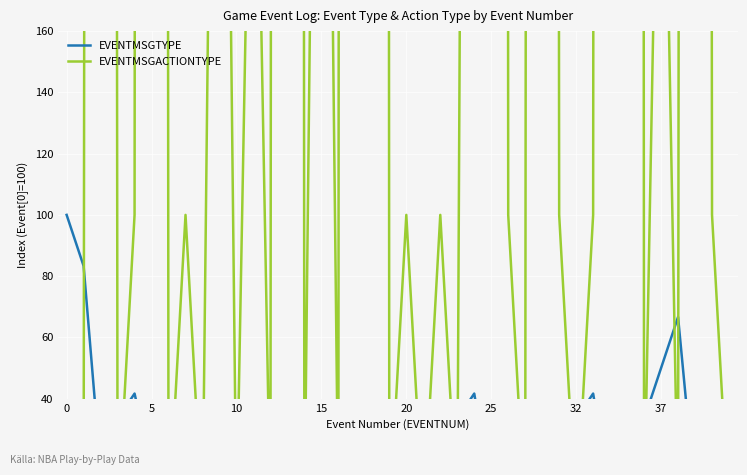

How many lines are shown in the chart?

2